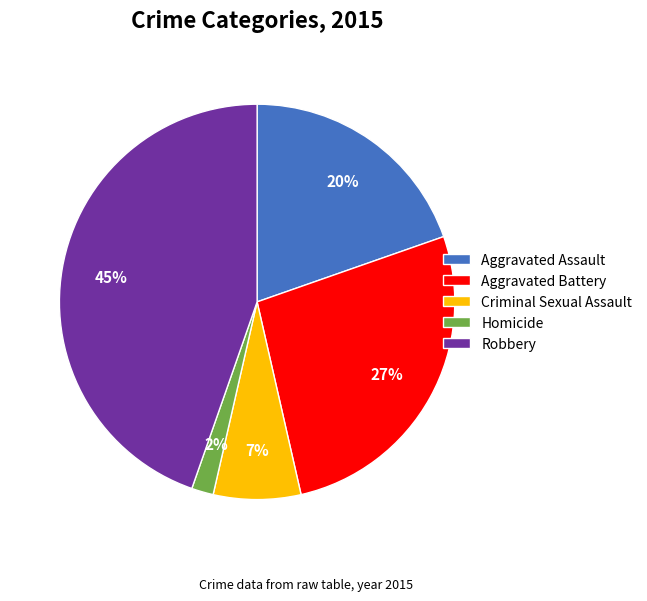

To the nearest percent, what portion does Aggravated Battery represent?

27%